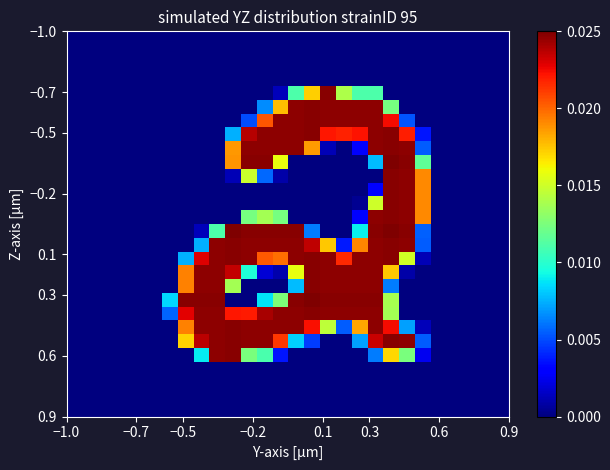

How many categories are shown in the chart?

28